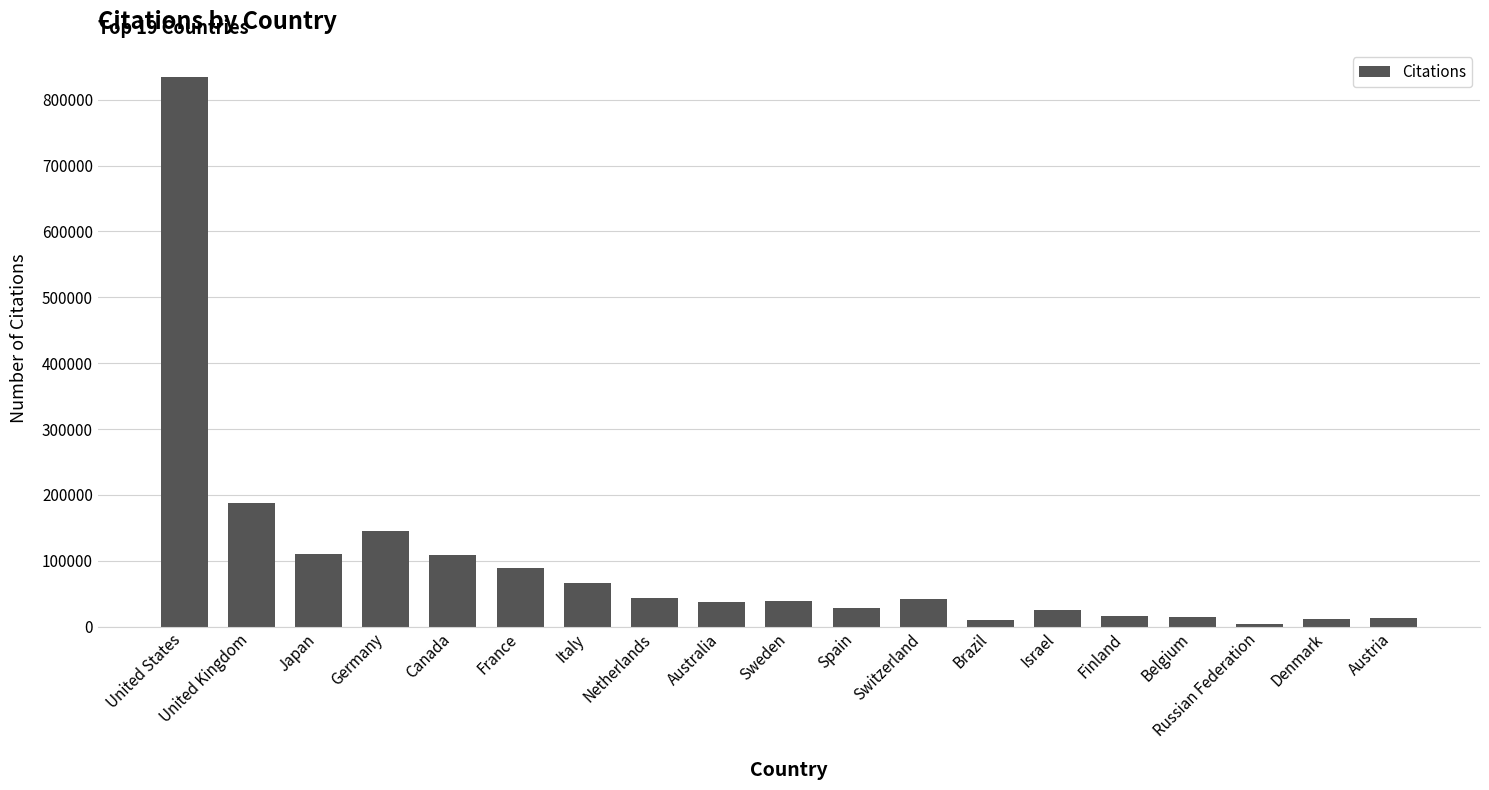

What is the label of the 8th bar from the left?

Netherlands